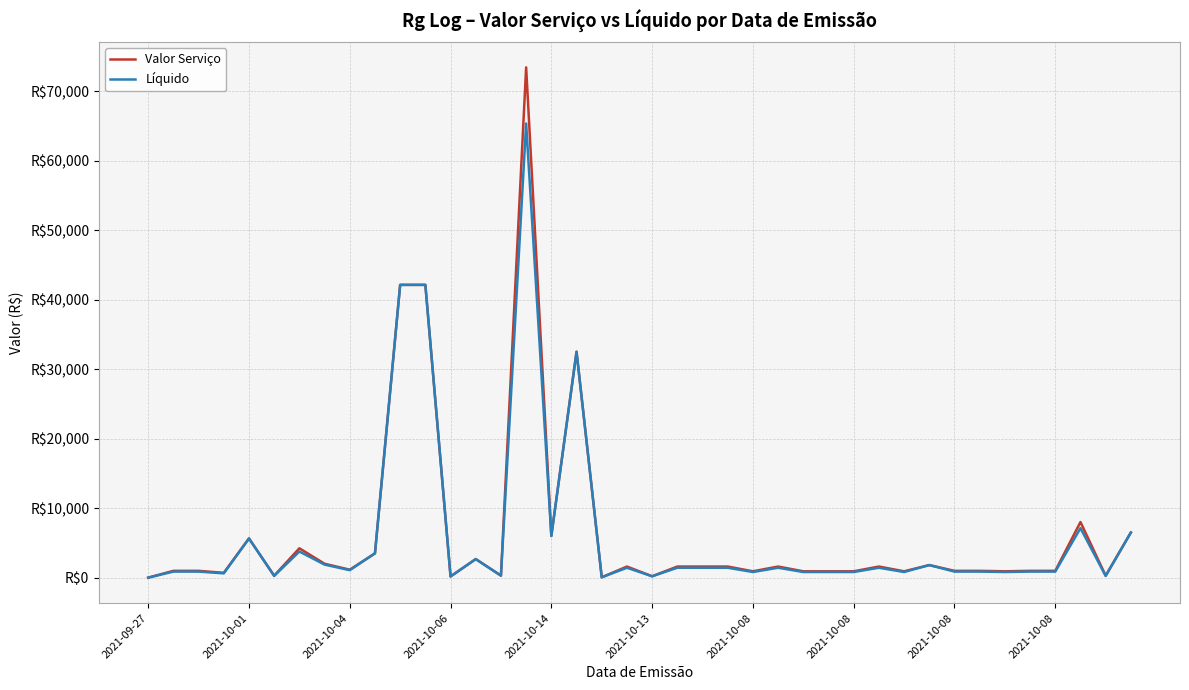

What are all the series names shown in the legend?

Valor Serviço, Líquido